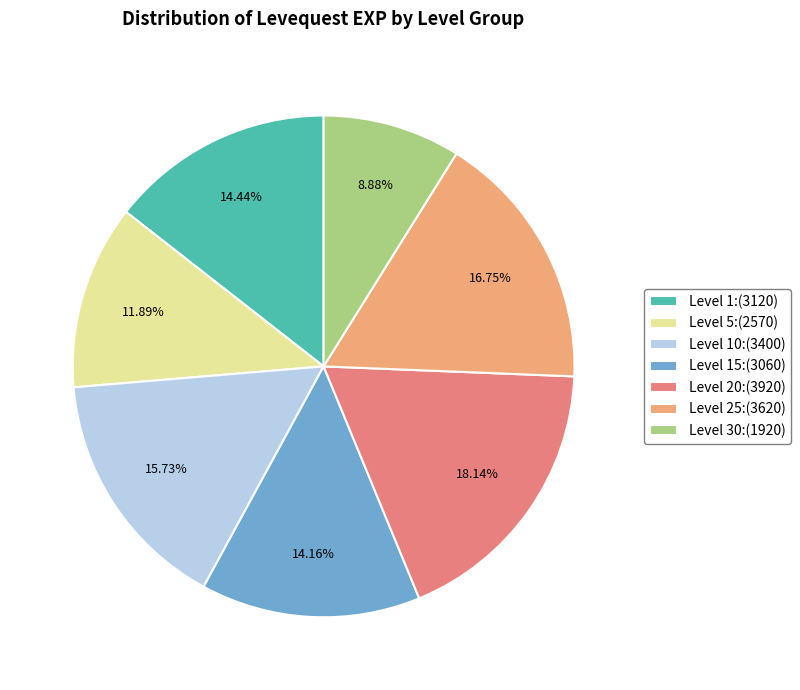

How many segments does this pie chart have?

7